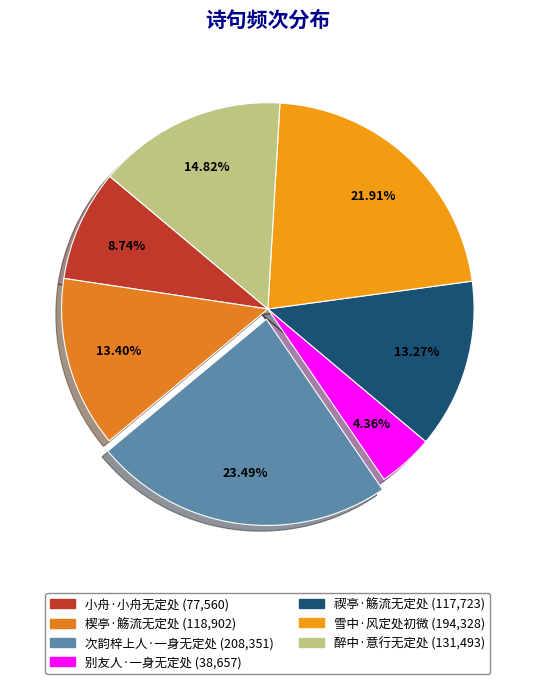

What is the change in value from 楔亭·觞流无定处 to 雪中·风定处初微?

+75426